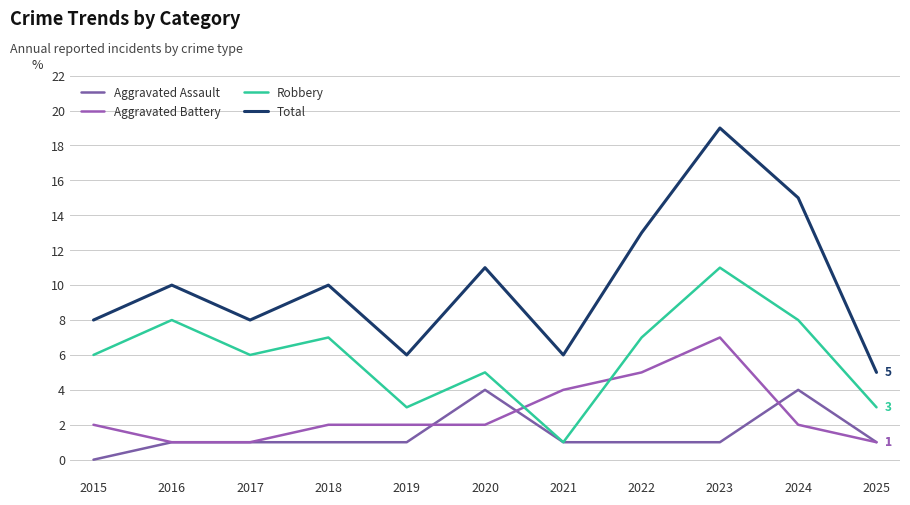

Count the number of categories in the chart.

11